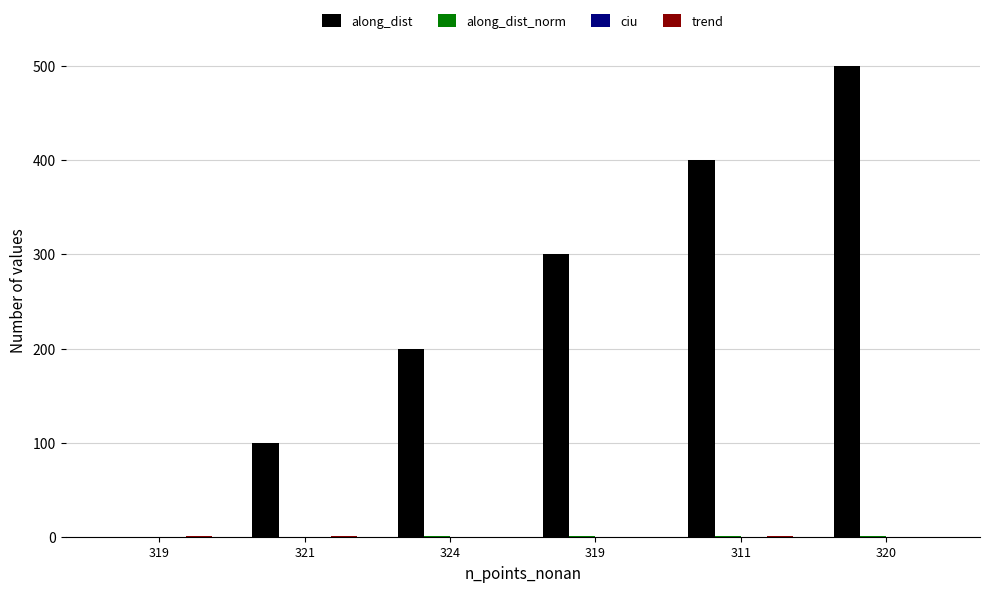

At which label does trend reach its minimum?

320